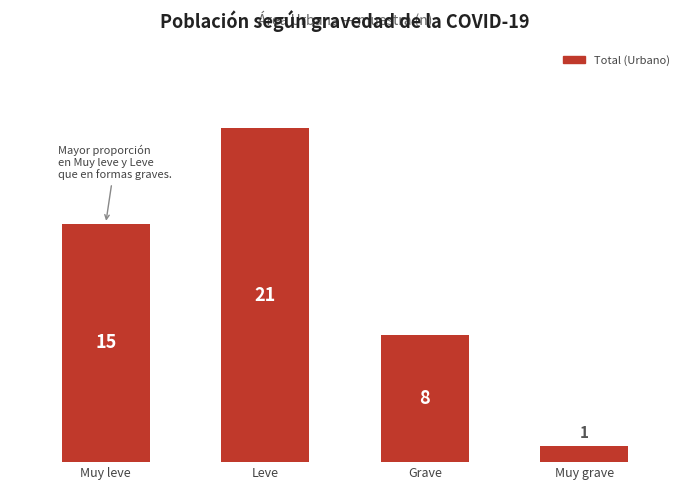

Between Grave and Muy leve, which is larger?

Muy leve